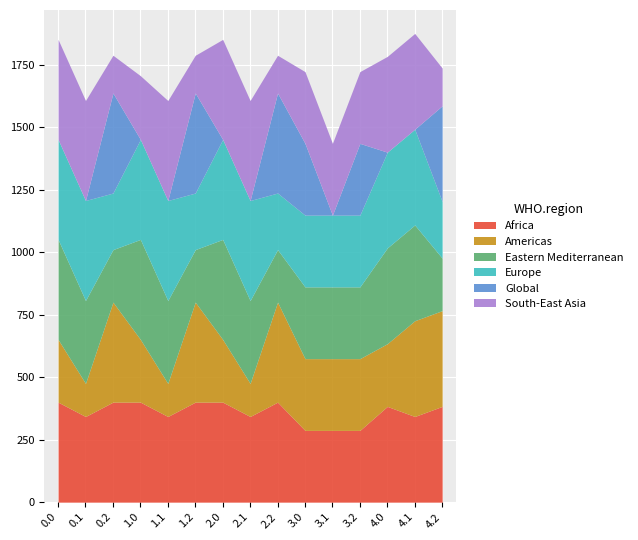

What is the highest value of the Africa series?

400.0